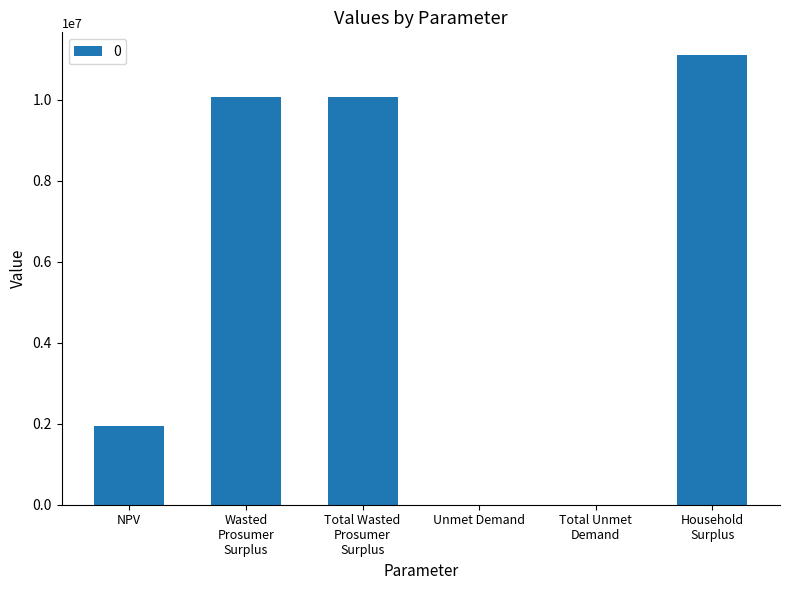

Where is the data nearest to the value 5554154?

NPV